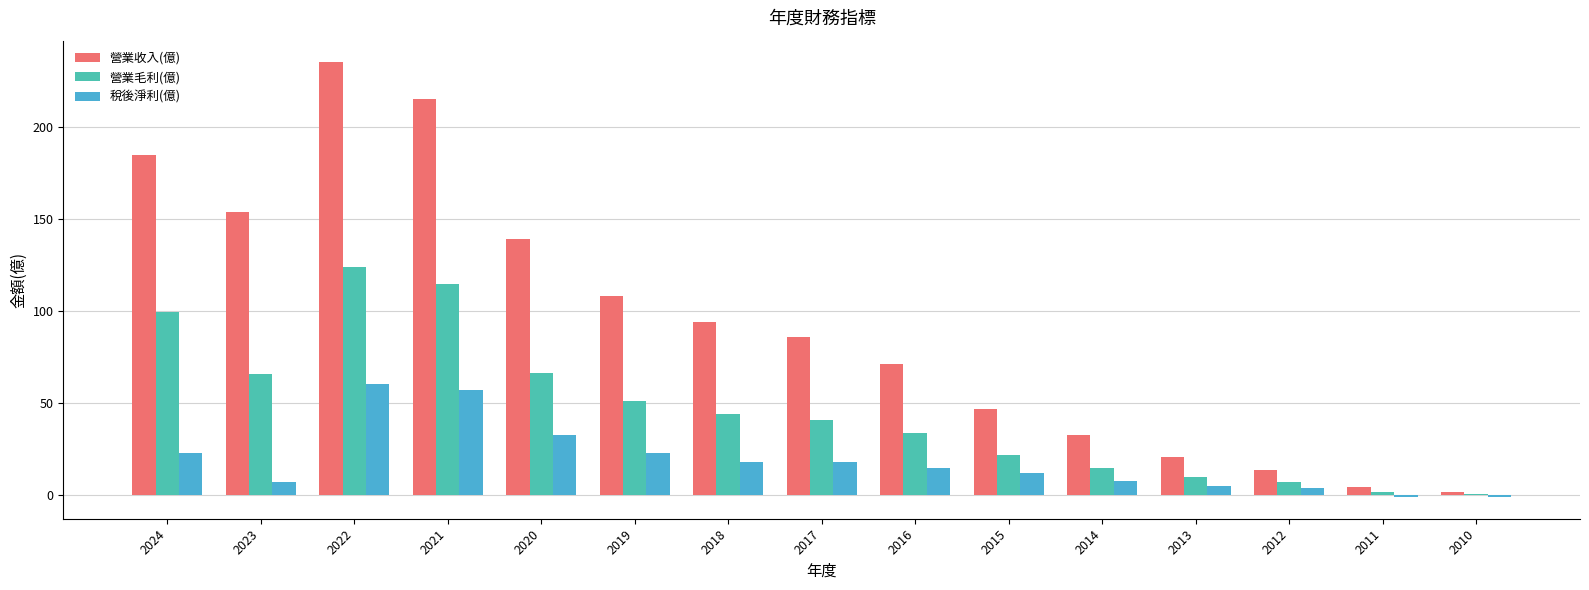

At which category does the chart reach its peak across all series?

2022